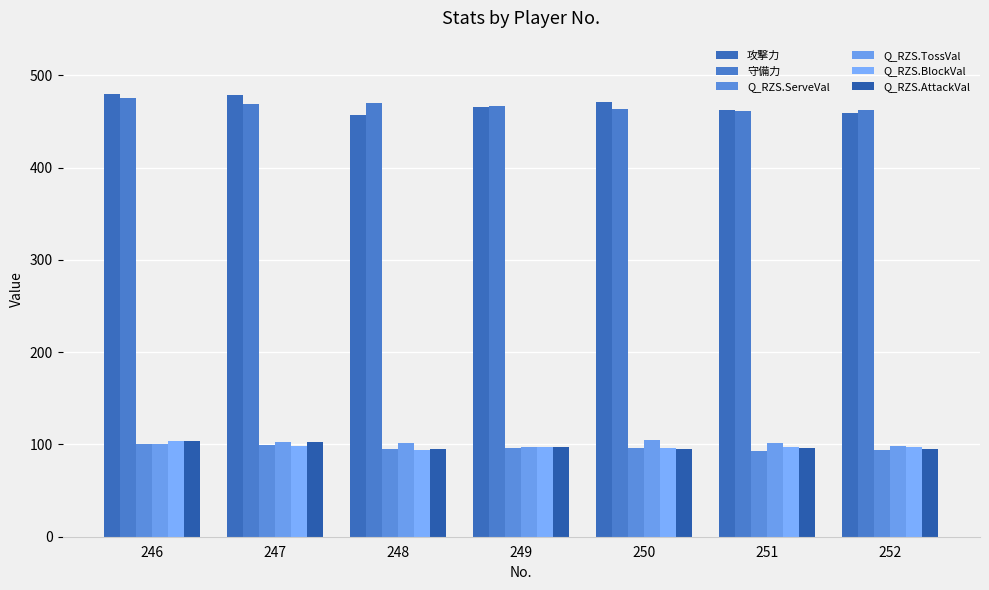

What is the difference between the second highest and second lowest values in the 守備力 series?

8.0